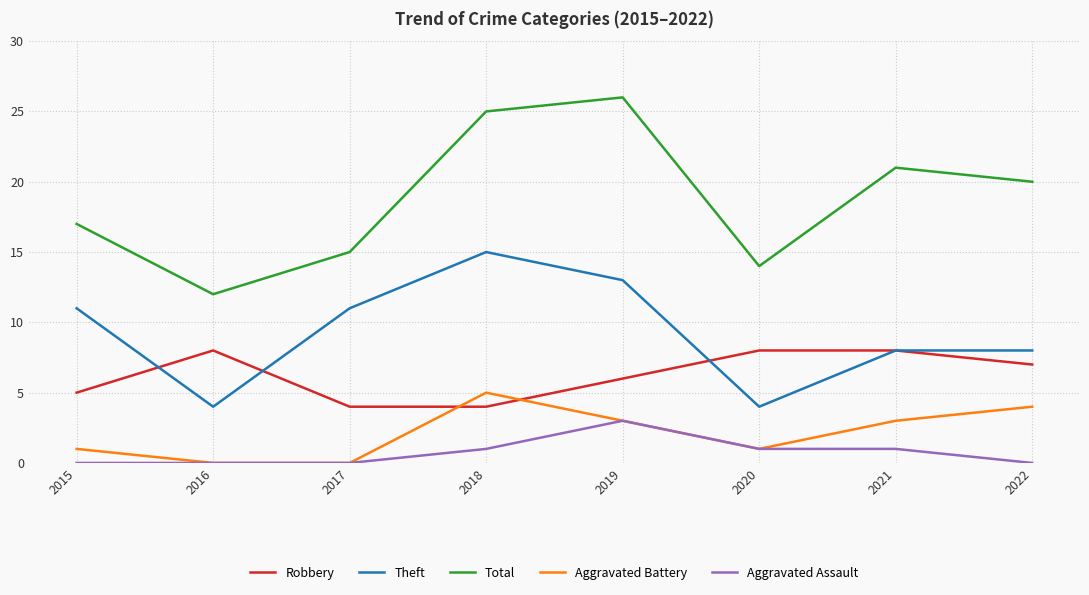

Which series has the largest total across all categories?

Total